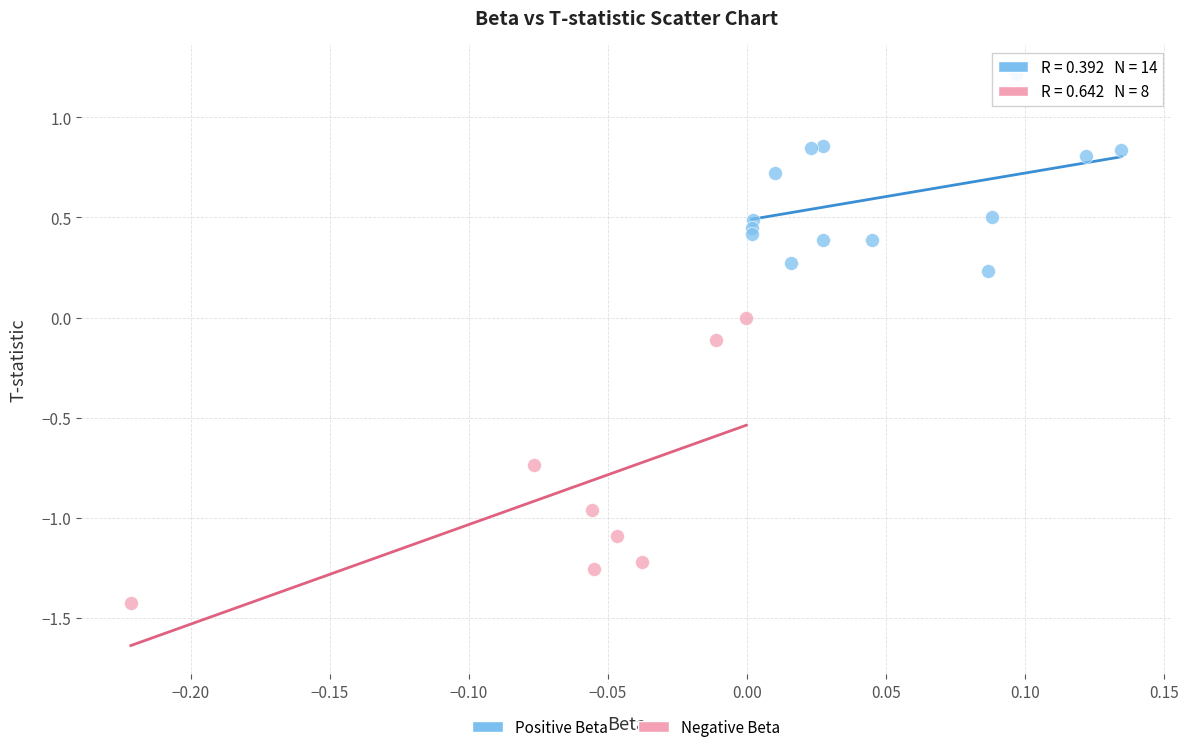

Which series contains the highest Y value?

Positive Beta